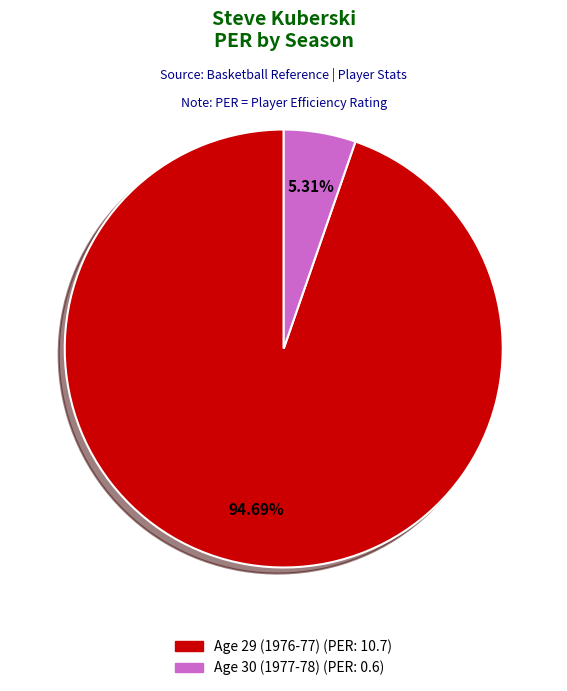

Rank the categories by value from highest to lowest.

Age 29 (1976-77), Age 30 (1977-78)